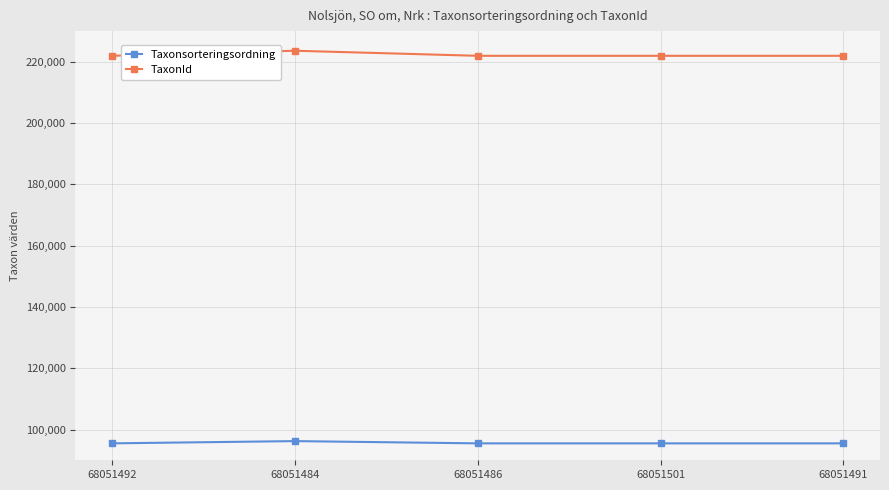

Read the TaxonId value at 68051486.

221945